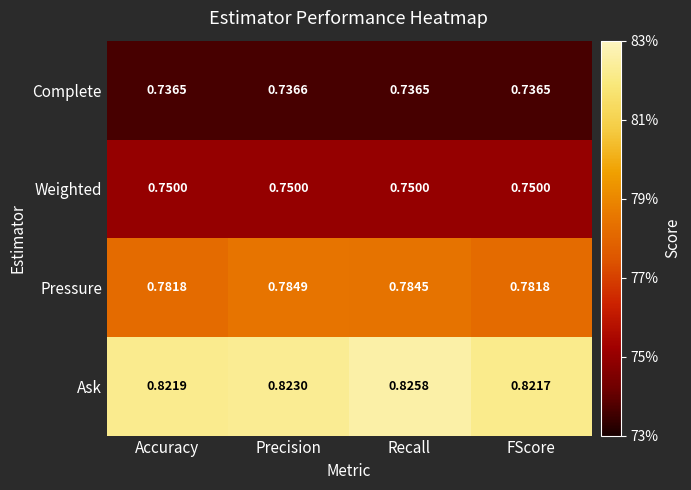

Which category has the highest value across all series?

Recall